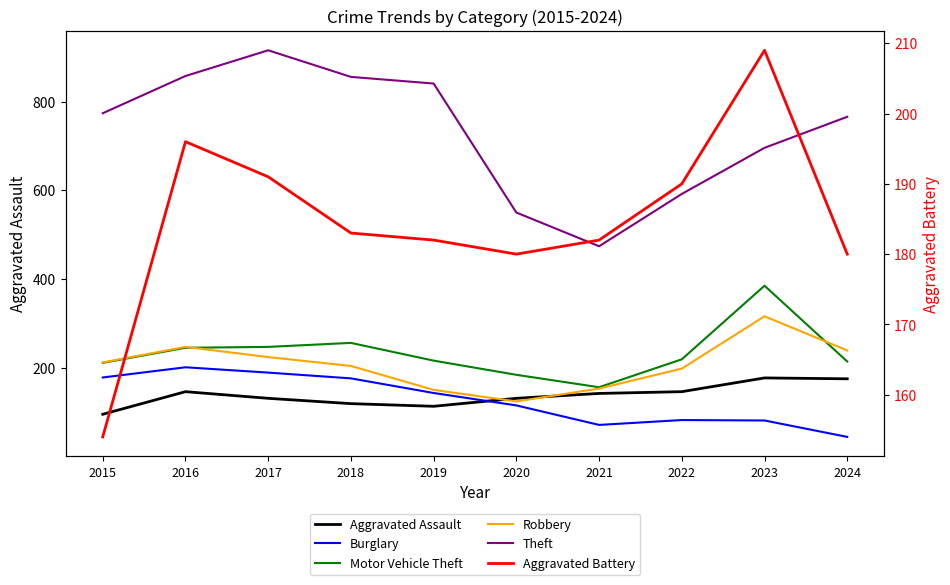

What is the difference between the Aggravated Battery values at 2022 and 2021?

8